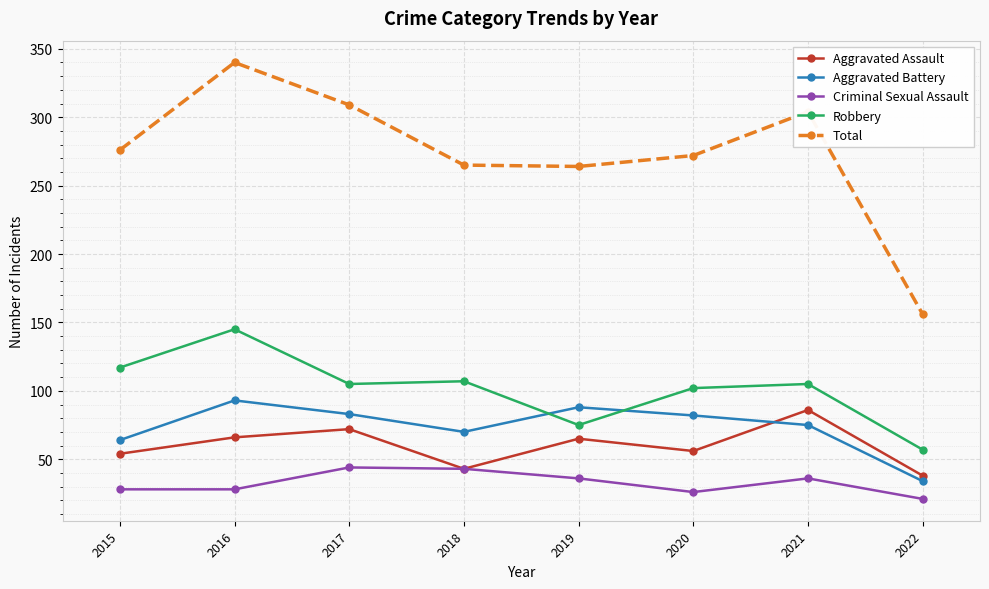

At which category does Total reach its first local peak?

2016